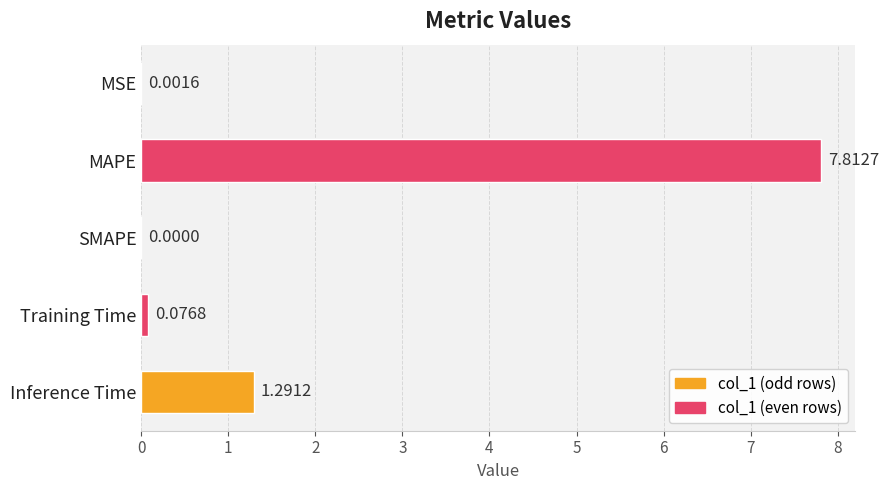

Where is the data nearest to the value 3?

Inference Time